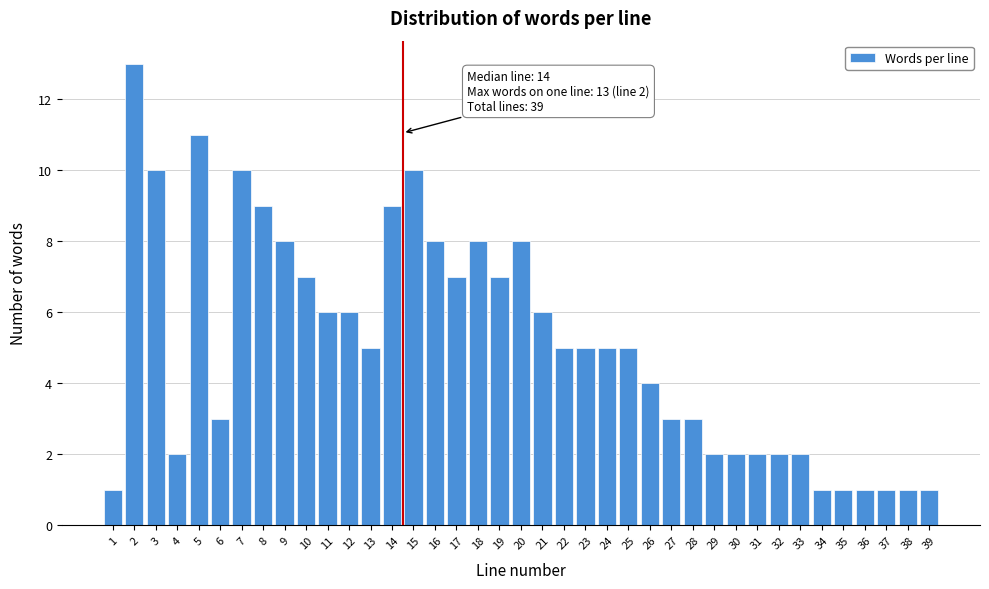

What is the difference between the second highest and second lowest values?

10